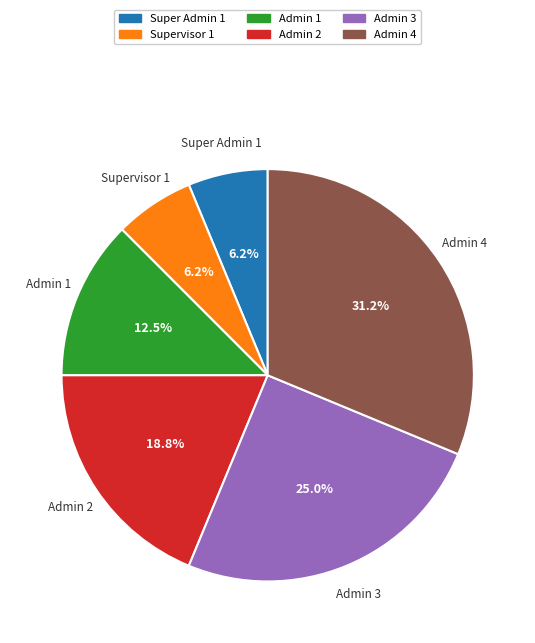

To the nearest percent, what percentage of the pie is Admin 4?

31%